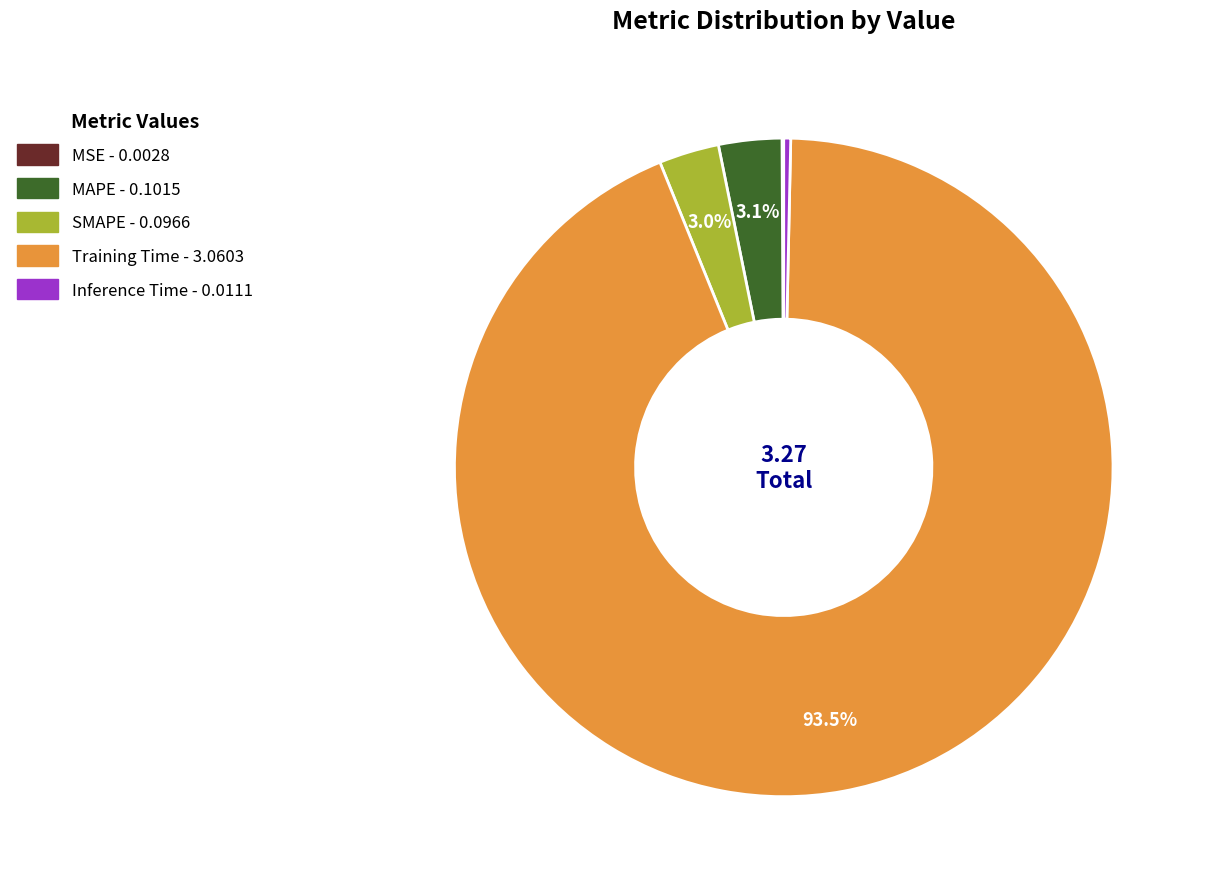

Which category accounts for the majority?

Training Time